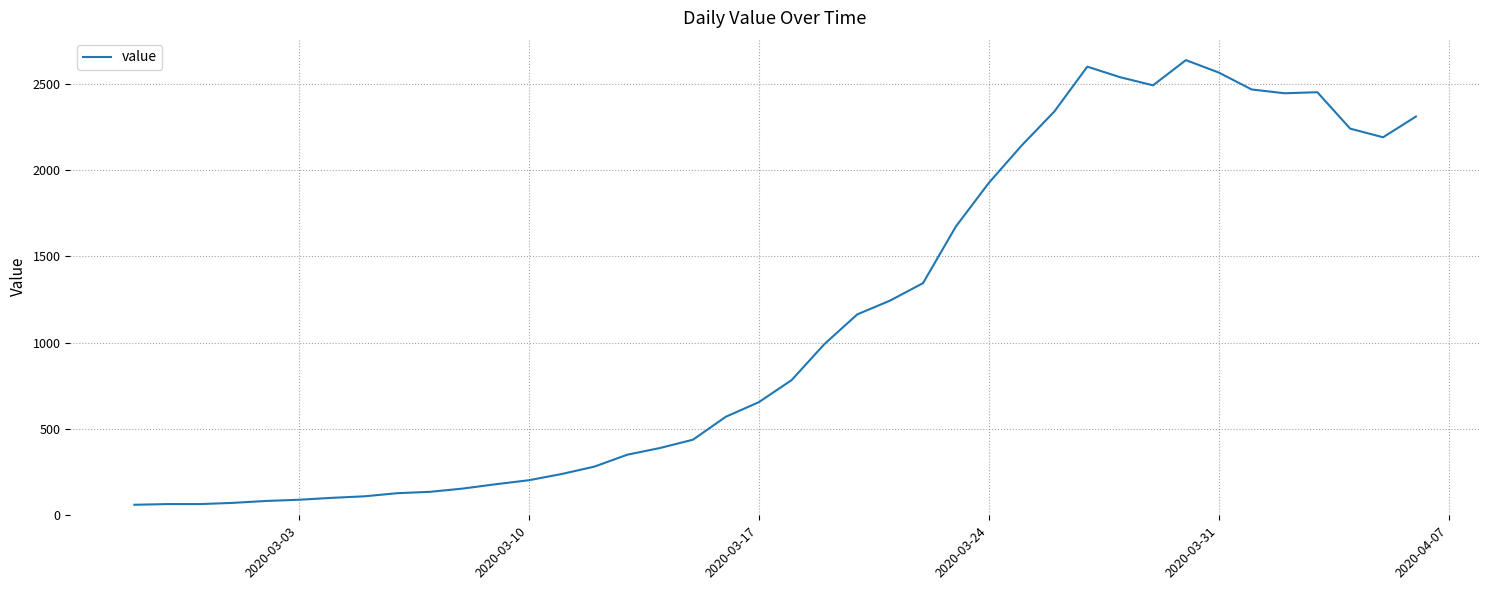

Is this an area chart (filled region under the line)?

No